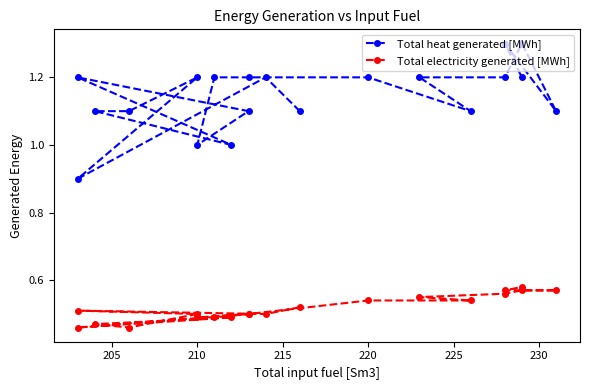

Which series has the largest range (max minus min)?

Total heat generated [MWh]